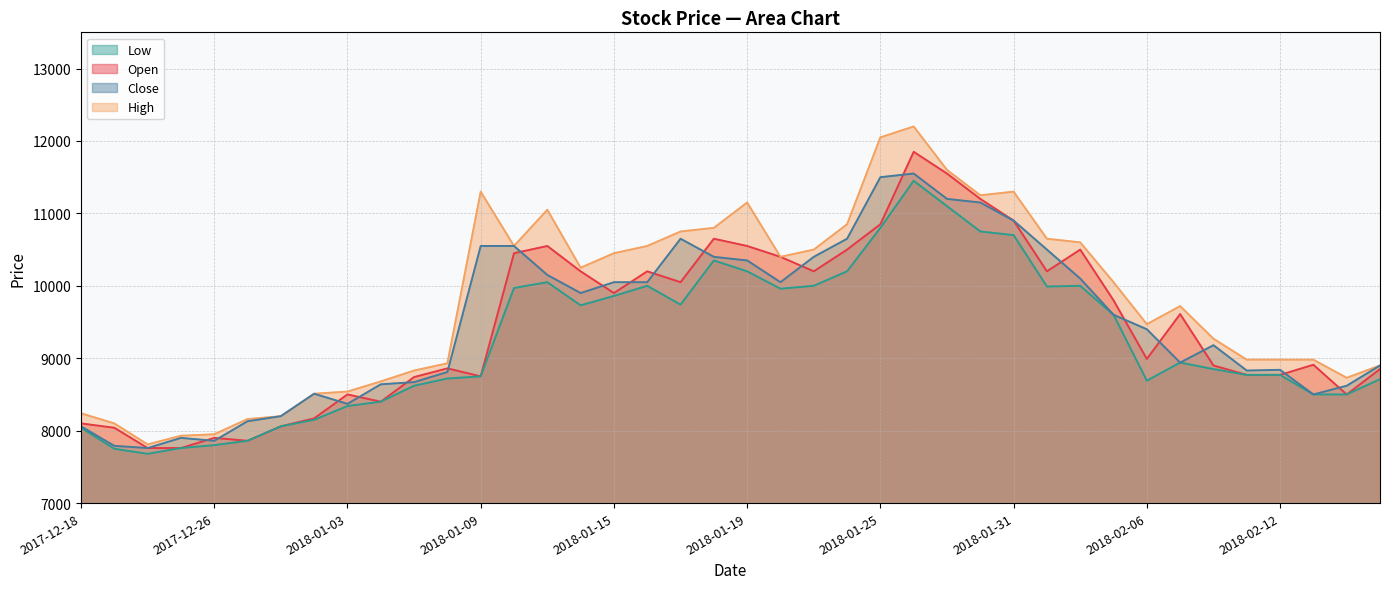

Reading left to right, list all the values displayed in this chart.

Open: 8100	8040	7760	7760	7900	7860	8060	8170	8500	8400	8740	8860	8750	10450	10550	10200	9900	10200	10050	10650	10550	10400	10200	10500	10850	11850	11550	11200	10900	10200	10500	9800	8990	9610	8900	8770	8770	8910	8500	8850
High: 8240	8100	7810	7930	7950	8160	8200	8510	8540	8680	8830	8930	11300	10550	11050	10250	10450	10550	10750	10800	11150	10400	10500	10850	12050	12200	11600	11250	11300	10650	10600	10050	9470	9720	9270	8980	8980	8980	8730	8900
Low: 8040	7750	7680	7760	7800	7860	8060	8150	8340	8400	8620	8720	8750	9970	10050	9730	9860	10000	9740	10350	10200	9960	10000	10200	10800	11450	11100	10750	10700	9990	10000	9600	8690	8940	8850	8770	8770	8500	8500	8710
Close: 8060	7790	7760	7900	7860	8130	8200	8510	8370	8640	8670	8810	10550	10550	10150	9900	10050	10050	10650	10400	10350	10050	10400	10650	11500	11550	11200	11150	10900	10500	10100	9600	9400	8940	9180	8830	8840	8500	8620	8900